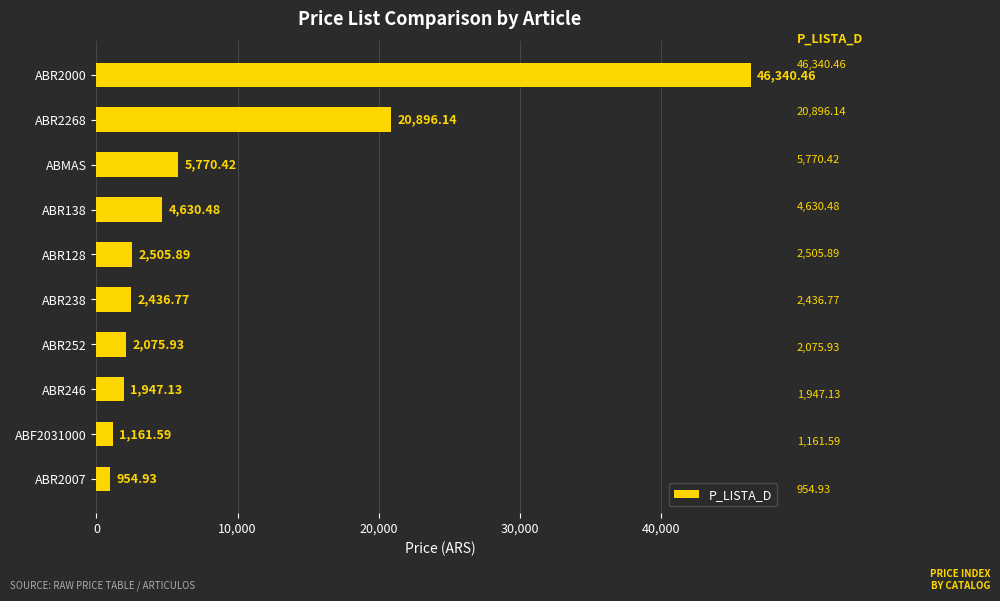

Where is the data nearest to the value 23647?

ABR2268